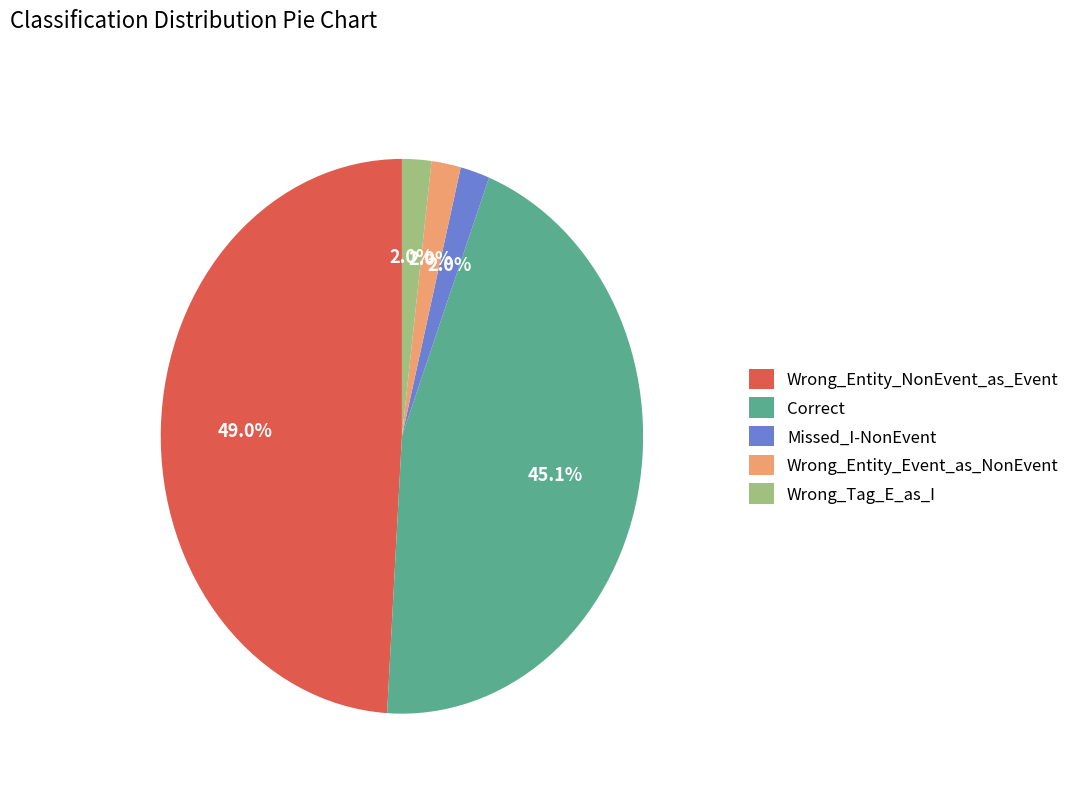

Does any single category account for the majority?

No